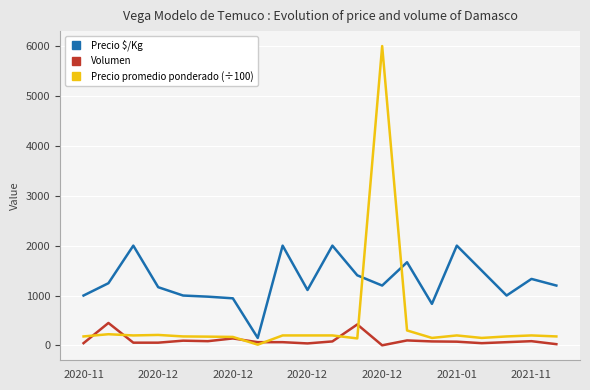

Rank the series by their average value, from lowest to highest.

Volumen, Precio promedio ponderado (÷100), Precio $/Kg